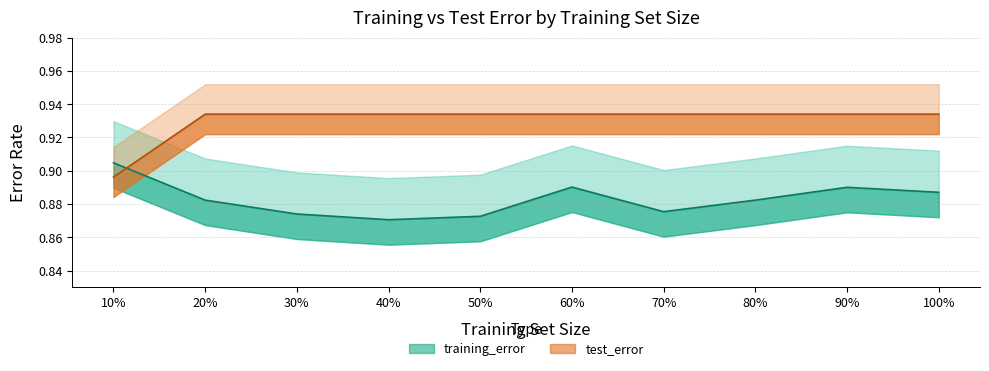

At which category is the sum across all series the highest?

60%